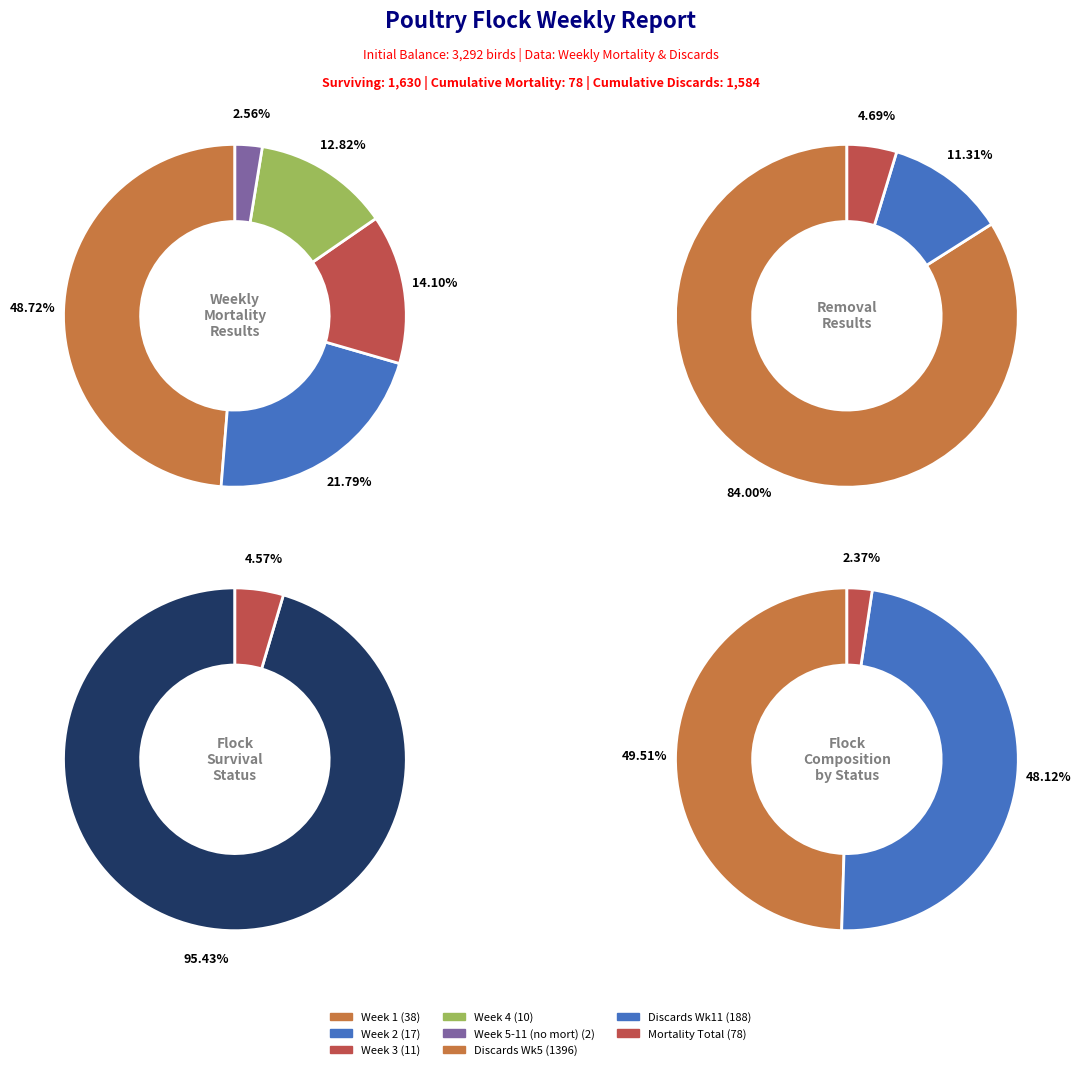

Does any single category account for the majority?

No